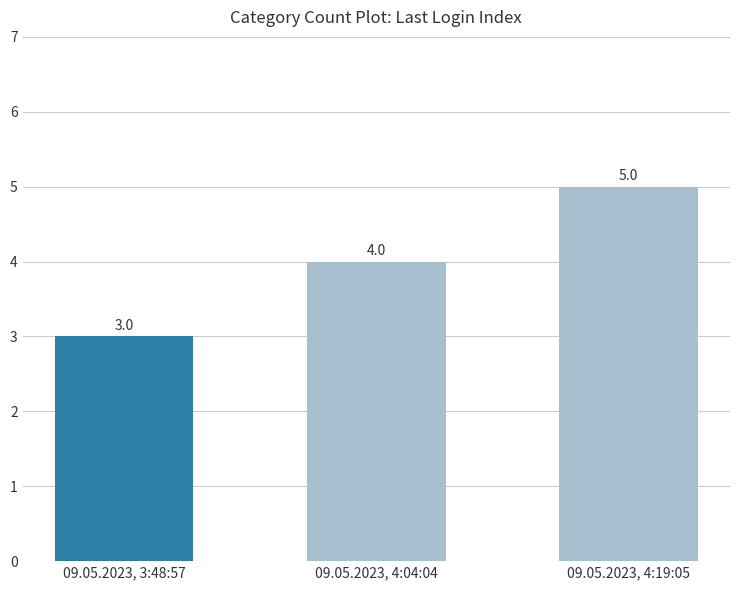

Reading right to left, extract all data points from this chart.

09.05.2023, 4:19:05=5	09.05.2023, 4:04:04=4	09.05.2023, 3:48:57=3